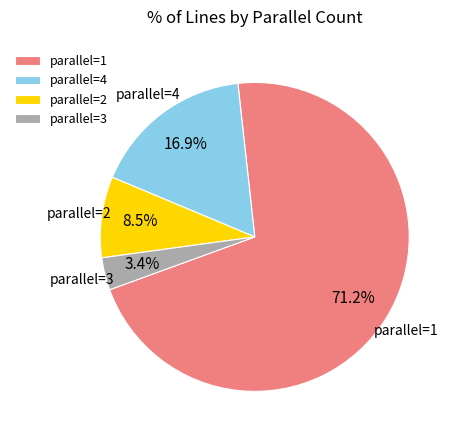

What is the ratio of the value at parallel=3 to the value at parallel=2?

0.4